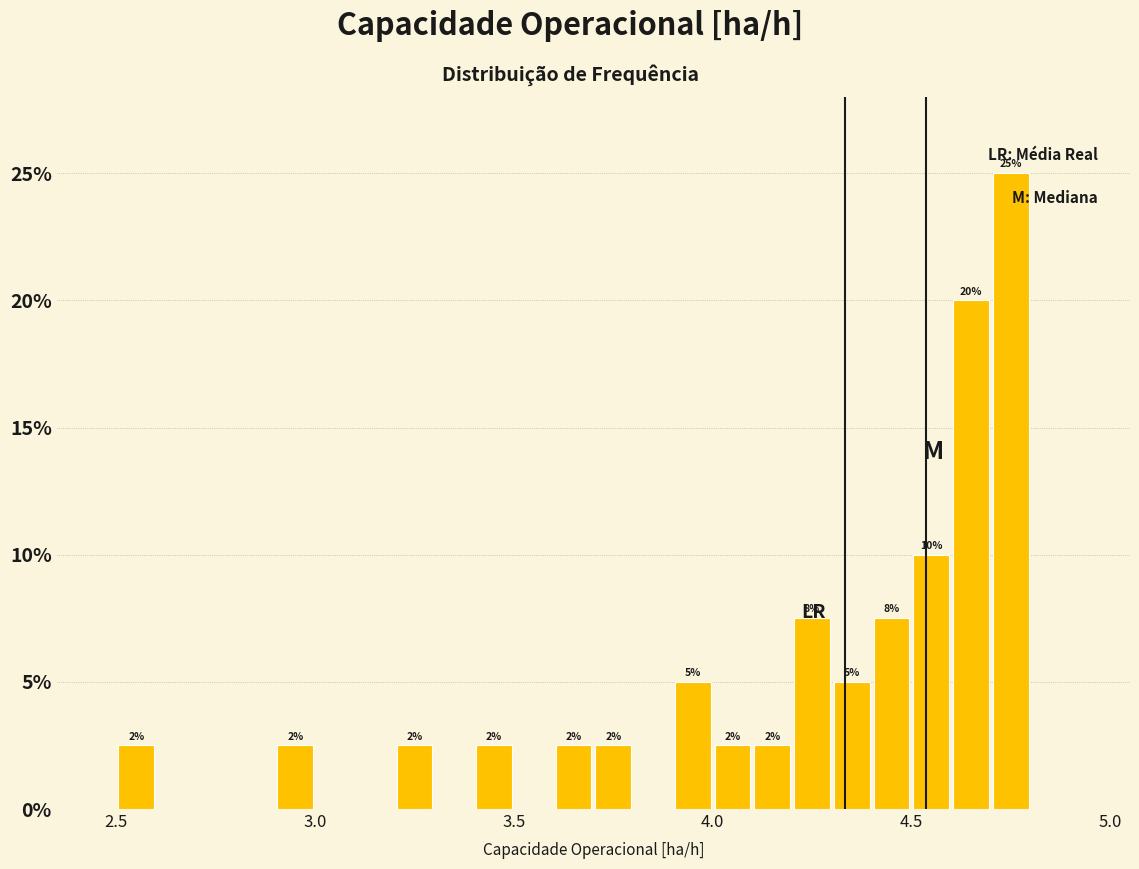

Read against the x-axis, roughly where is the centre of the tallest bar?

4.75